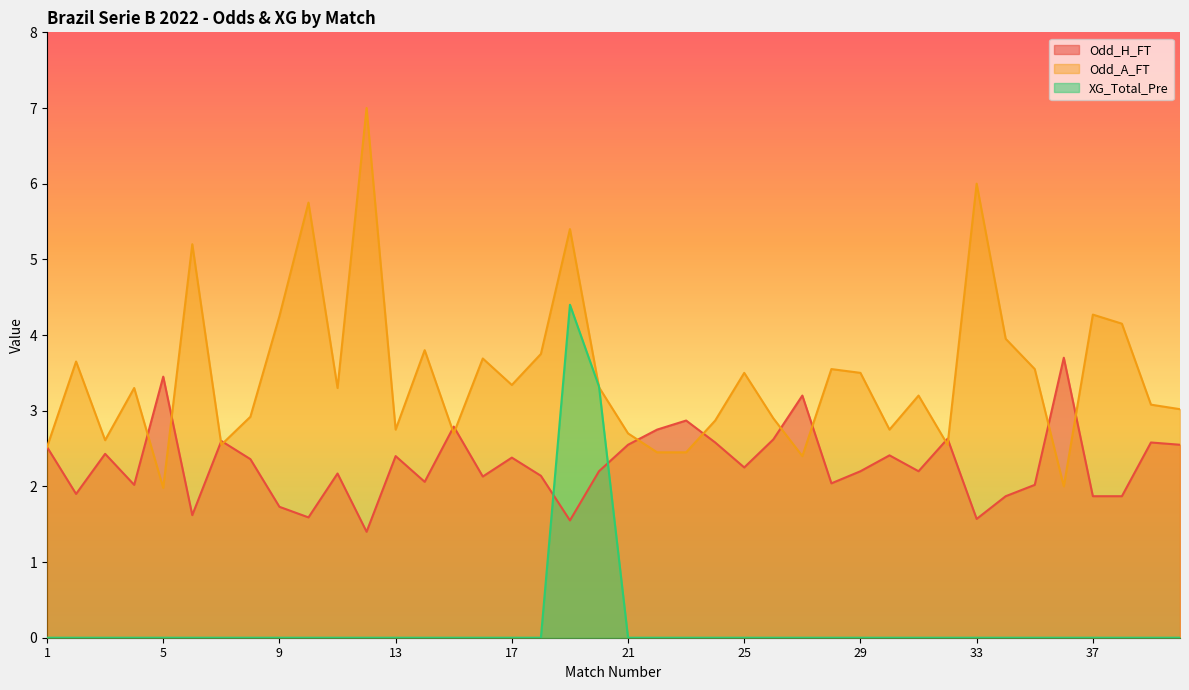

List the series in order of their peak value, highest first.

Odd_A_FT, XG_Total_Pre, Odd_H_FT